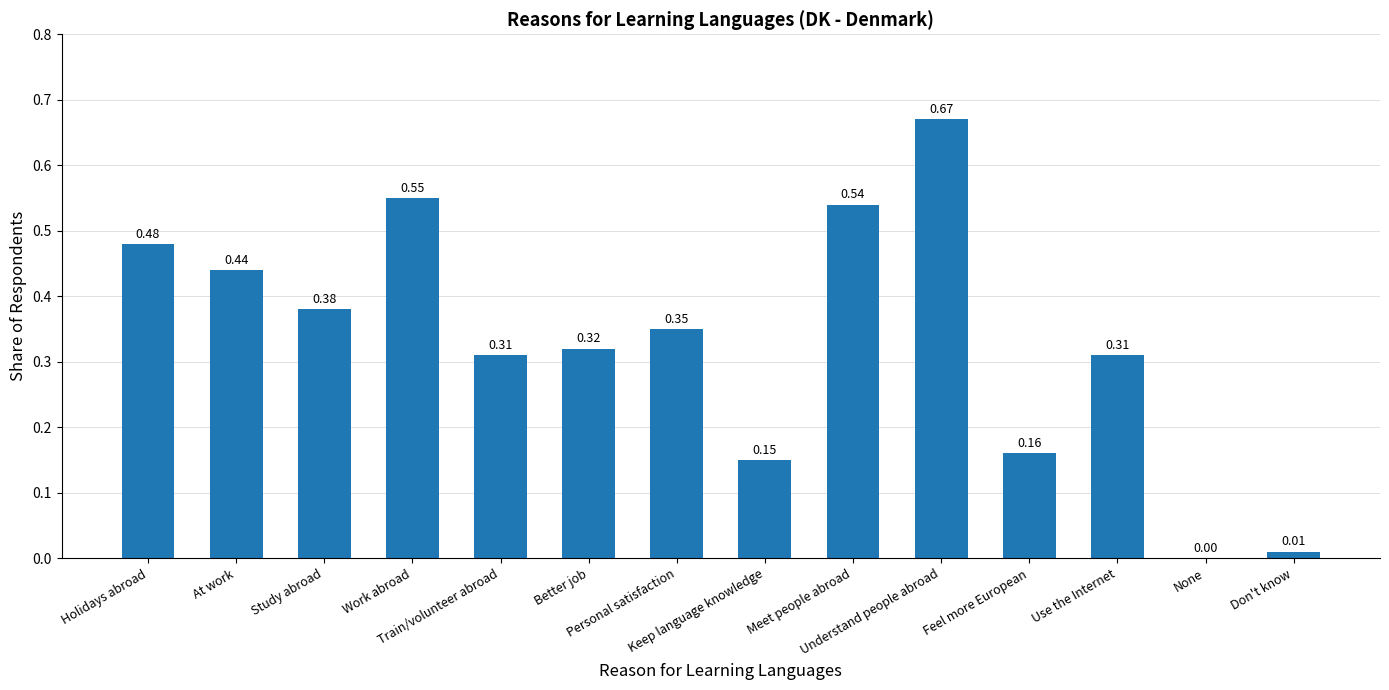

The chart shows a value of 0.4 at Work abroad. True or false?

False